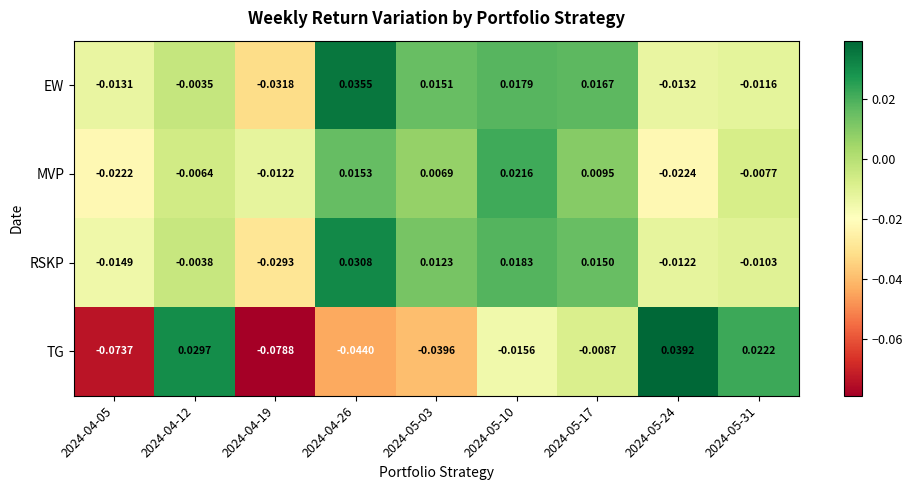

Which series has the largest total across all categories?

EW